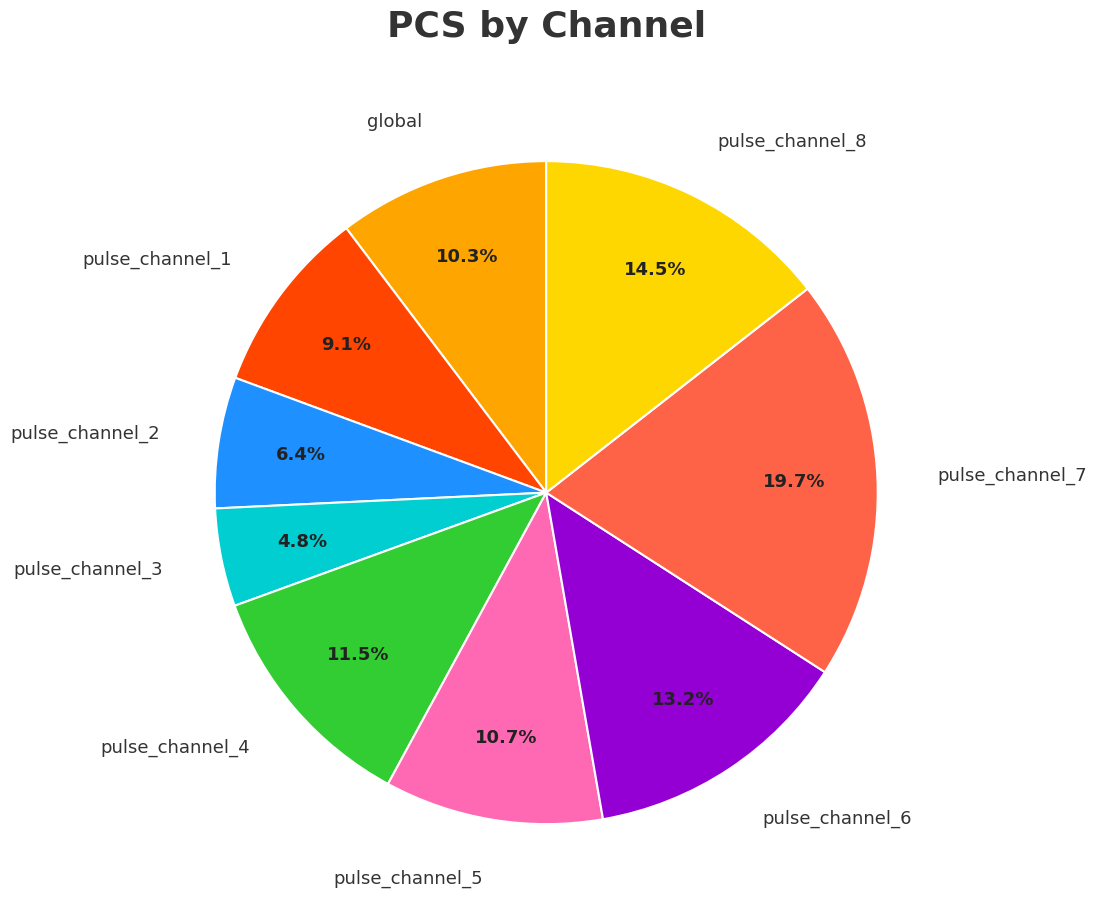

Is there a majority slice in this chart?

No